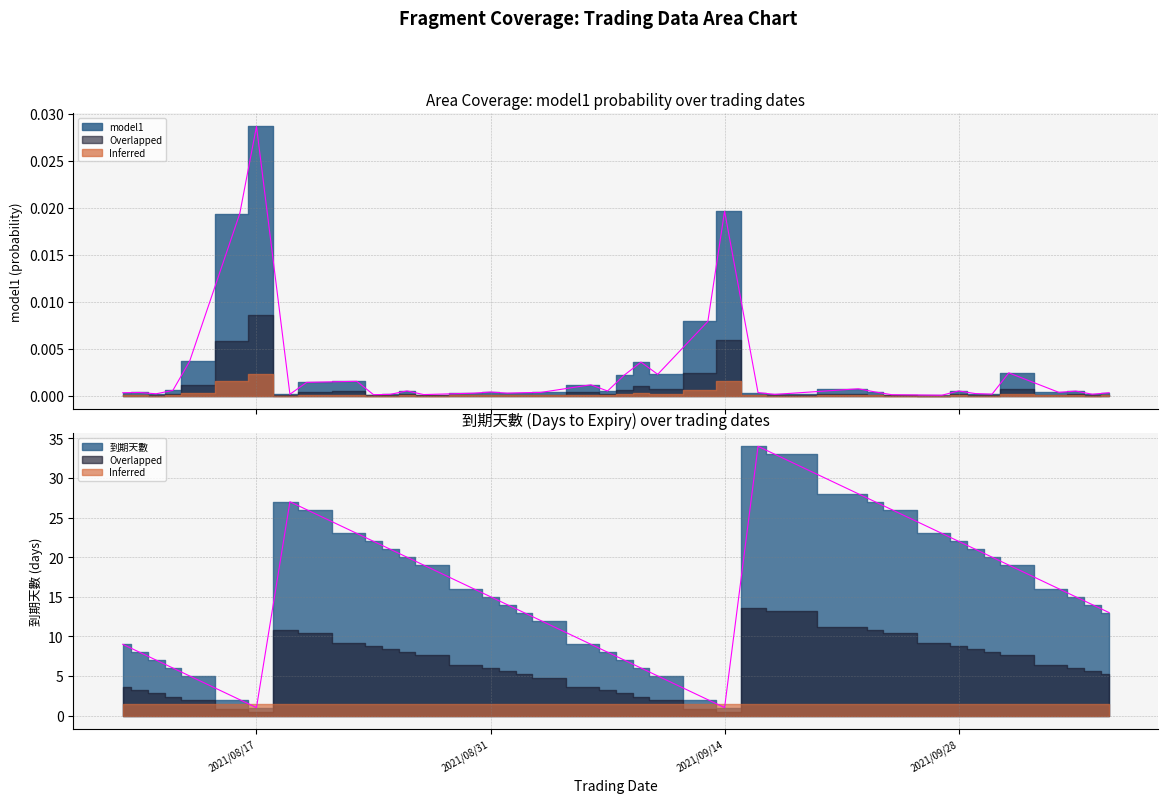

At which category is the sum across all series the highest?

2021/09/16